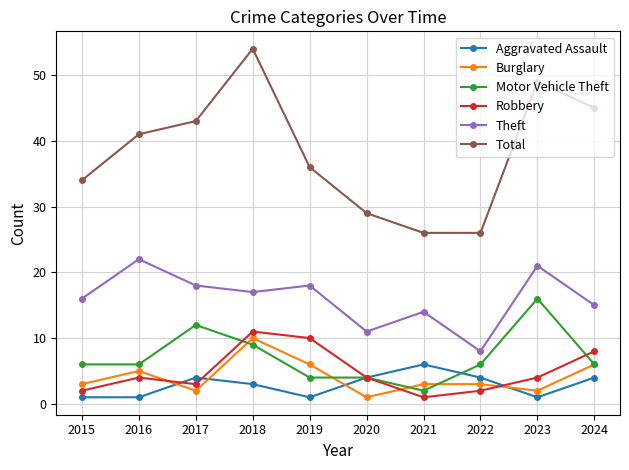

Reading left to right, transcribe all the data shown in this chart.

Aggravated Assault: 1	1	4	3	1	4	6	4	1	4
Burglary: 3	5	2	10	6	1	3	3	2	6
Motor Vehicle Theft: 6	6	12	9	4	4	2	6	16	6
Robbery: 2	4	3	11	10	4	1	2	4	8
Theft: 16	22	18	17	18	11	14	8	21	15
Total: 34	41	43	54	36	29	26	26	49	45